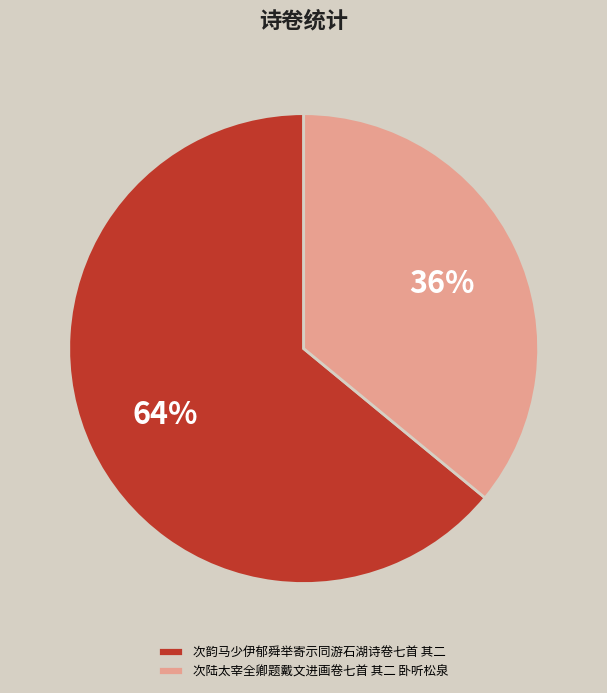

Rank the categories by value from highest to lowest.

次韵马少伊郁舜举寄示同游石湖诗卷七首 其二, 次陆太宰全卿题戴文进画卷七首 其二 卧听松泉